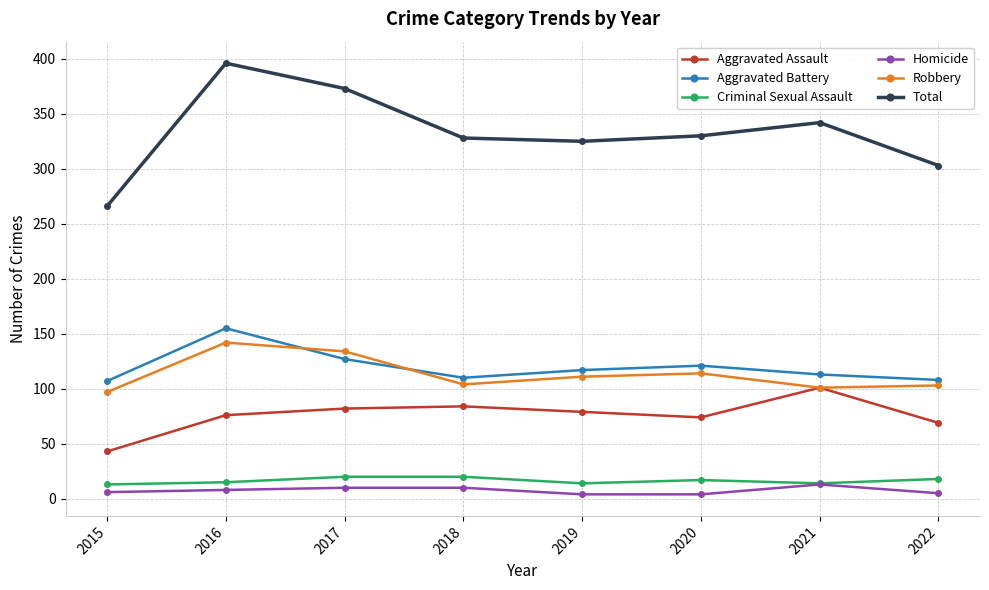

How many lines are shown in the chart?

6